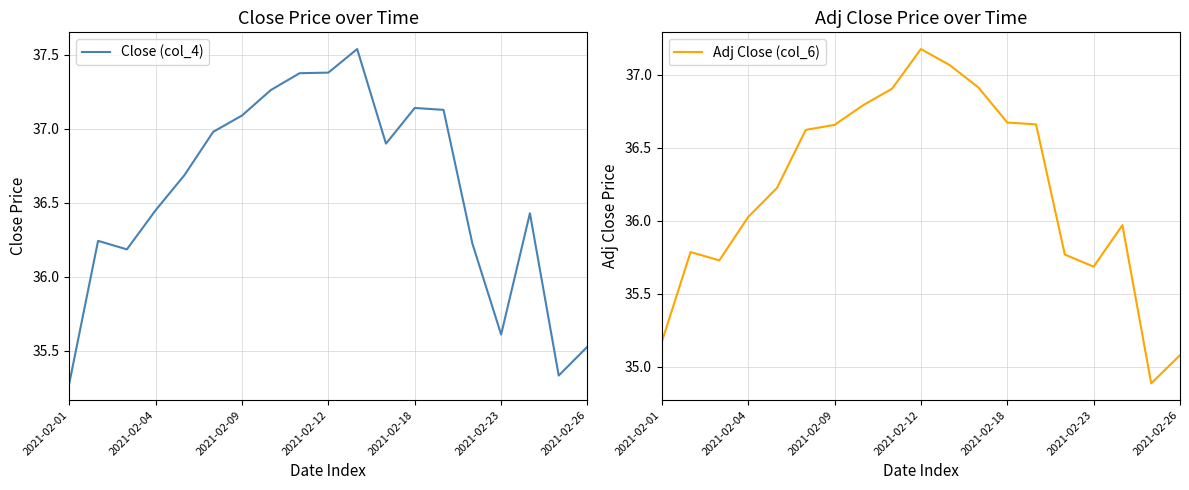

True or false: Close (col_4) has a value of 55.8 at 2021-02-23.

False